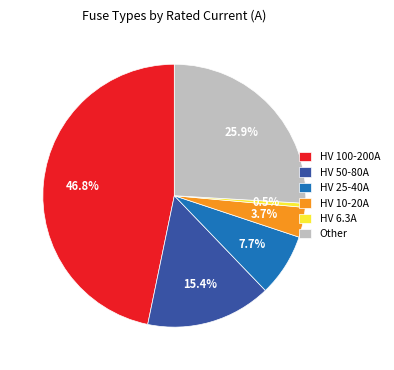

Is there any slice that represents more than half of the pie?

No